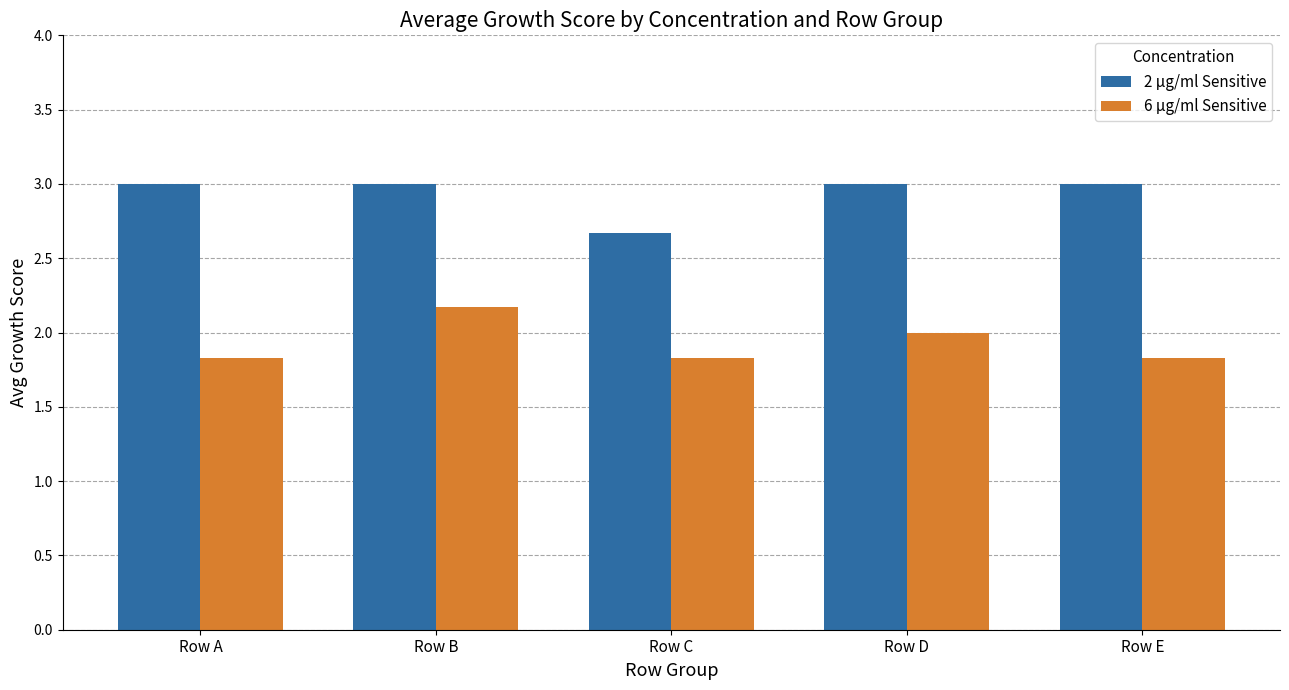

True or false: 2 µg/ml Sensitive has a value of 3.6 at Row C.

False